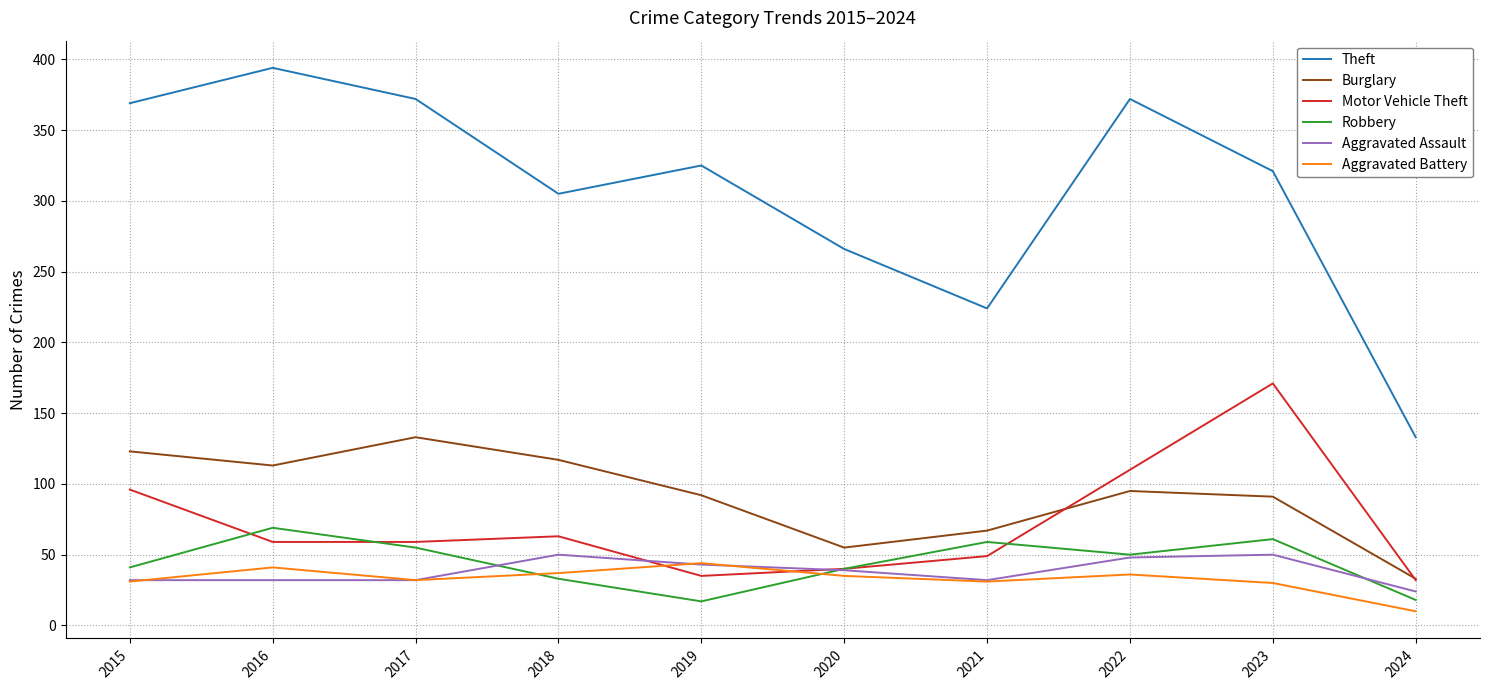

Where do Motor Vehicle Theft and Aggravated Battery first cross each other?

2018 and 2019